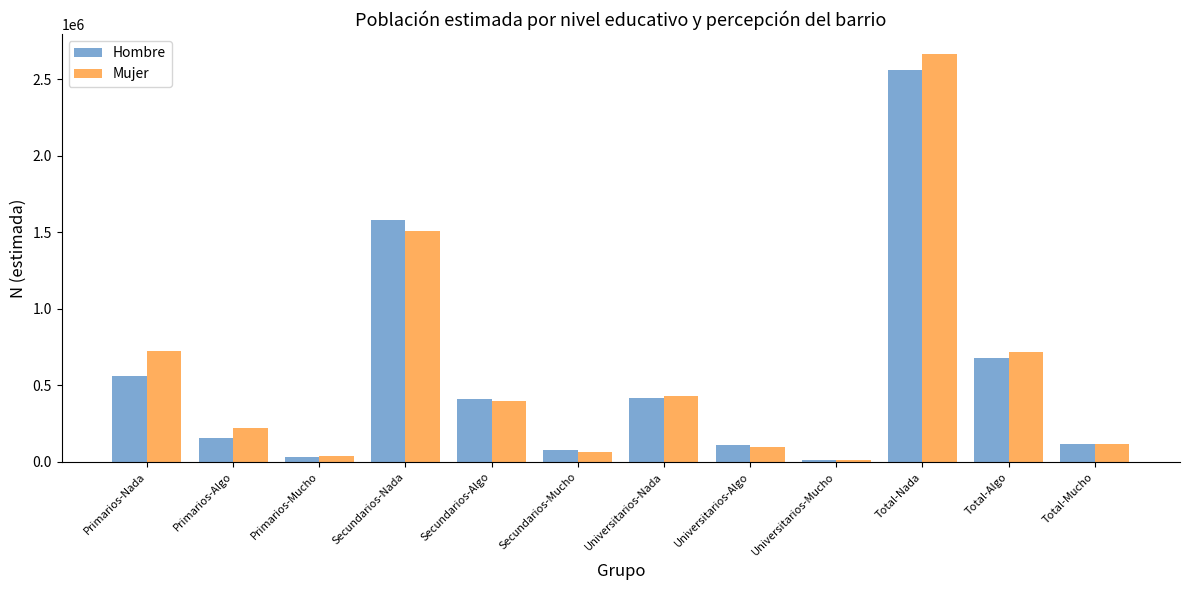

How many data points in Hombre are less than 408715?

6